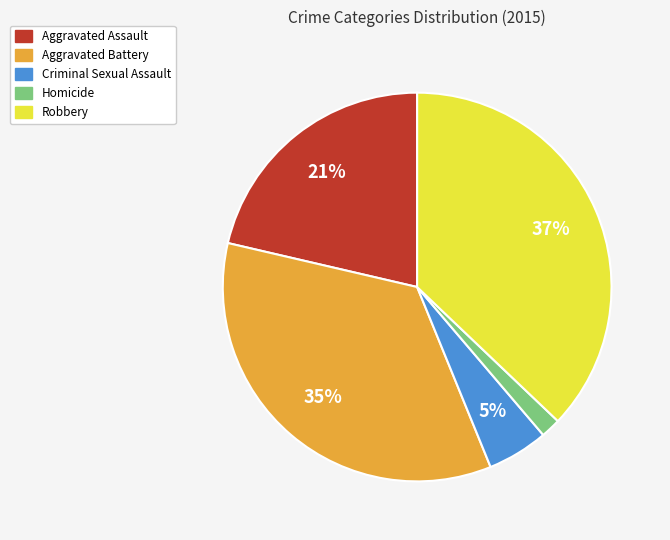

What is the largest slice in the pie chart?

Robbery